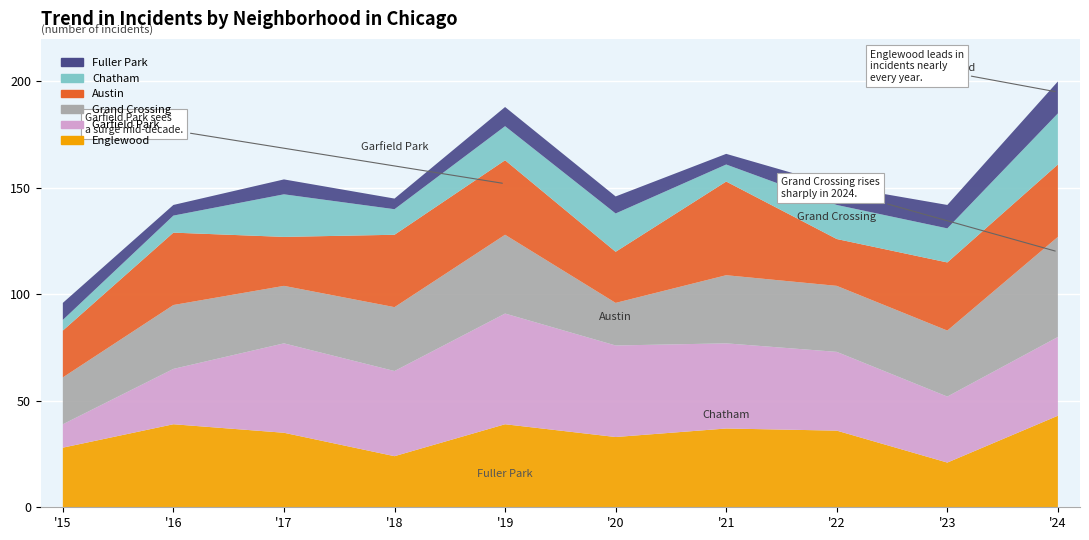

Reading left to right, extract all data points from this chart.

Englewood: 28	39	35	24	39	33	37	36	21	43
Garfield Park: 11	26	42	40	52	43	40	37	31	37
Grand Crossing: 22	30	27	30	37	20	32	31	31	47
Austin: 22	34	23	34	35	24	44	22	32	34
Chatham: 5	8	20	12	16	18	8	16	16	24
Fuller Park: 8	5	7	5	9	8	5	9	11	15